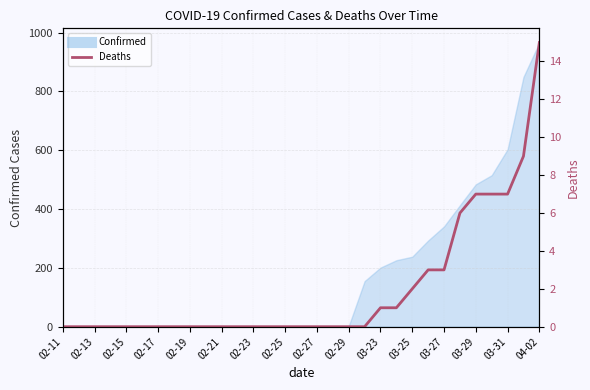

Count the number of values greater than 0.

11